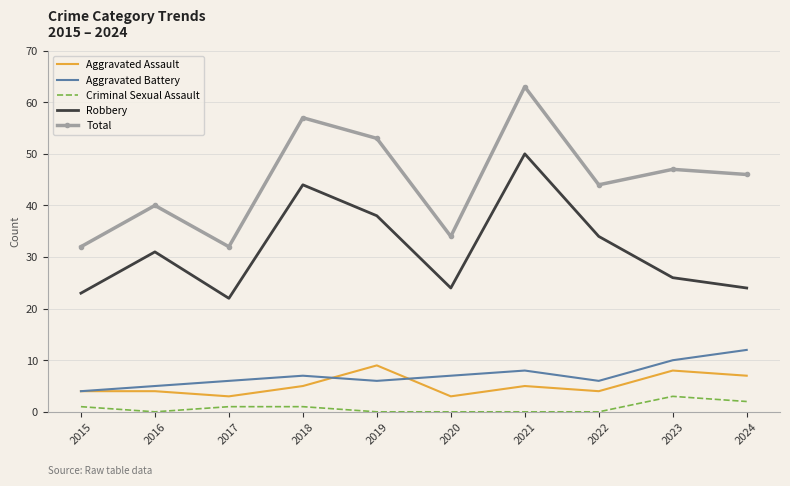

Between 2020 and 2023, which series saw the biggest shift?

Total